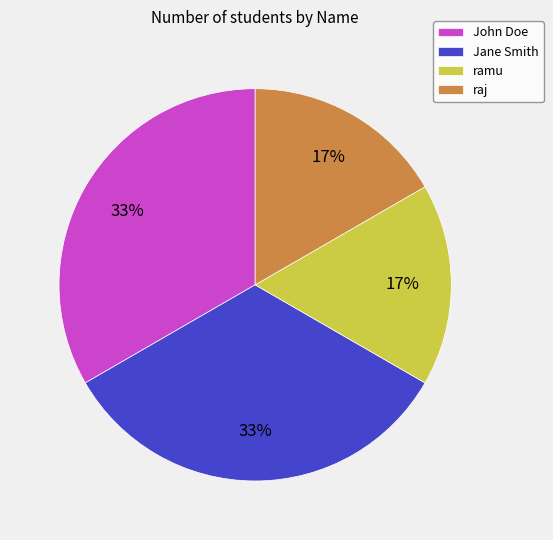

True or false: Jane Smith accounts for 33% of the total.

True